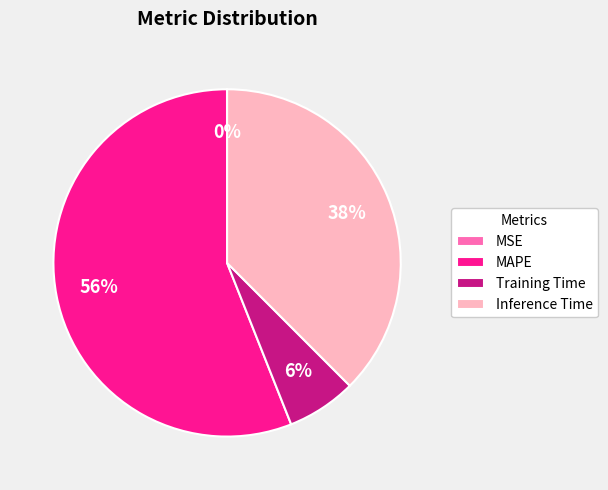

To the nearest percent, what percentage of the pie is Inference Time?

38%